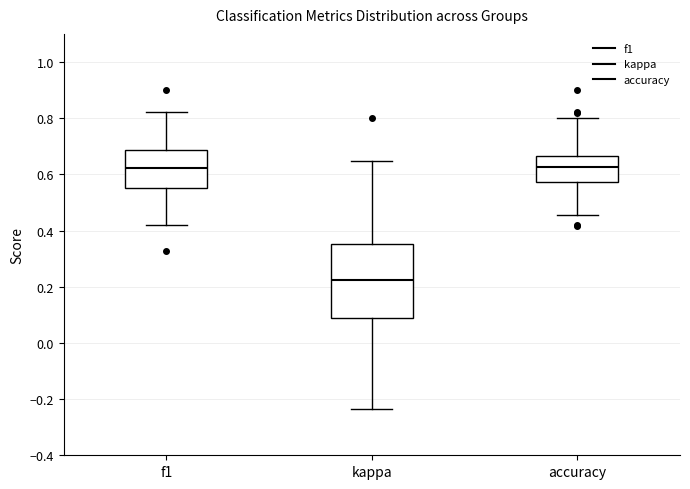

Which box is the tallest, from its lower edge to its upper edge?

kappa